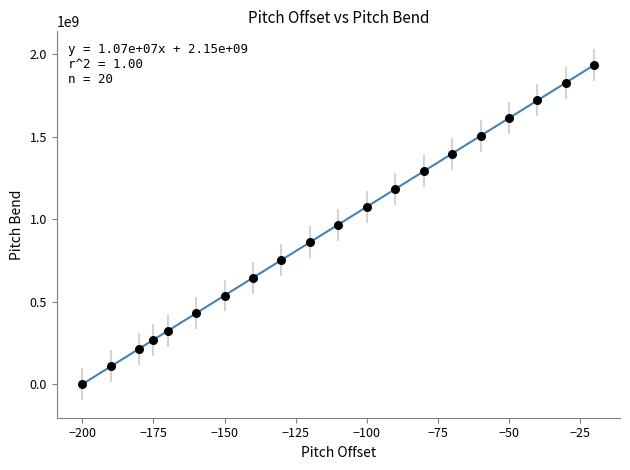

What is the range of Y values (max minus min)?

1934360576